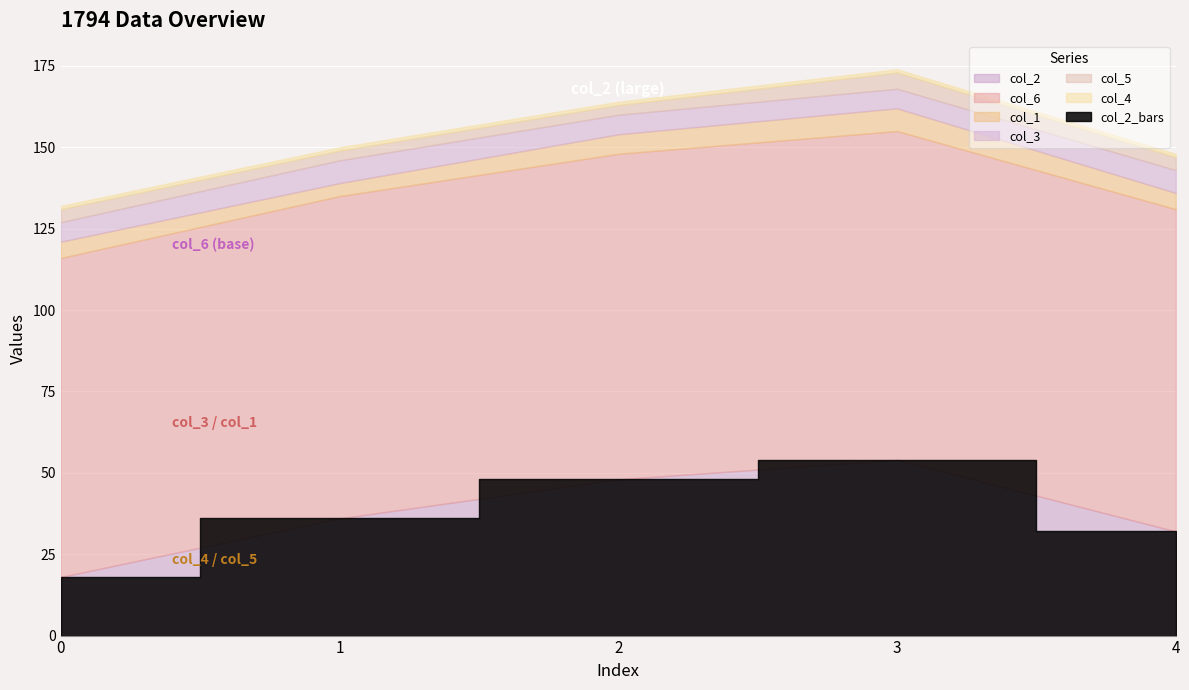

What is the difference between the highest and lowest values at 3?

100